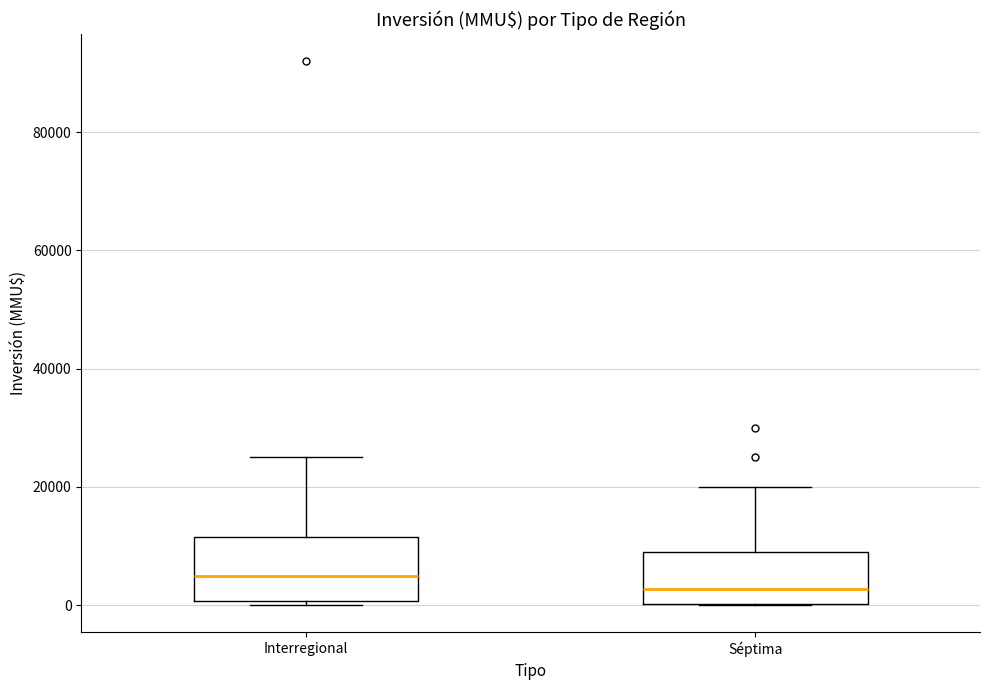

Reading left to right, read every box against the y-axis: the position of its median line, the range the box covers, and the ends of its whiskers. The values are not printed on the chart, so give them approximately, as read against the axis.

Interregional: median 6000, box 0 to 12000, whiskers 0 (just below the box's lower edge) to 26000
Séptima: median 2000, box 0 to 10000, whiskers 0 to 20000